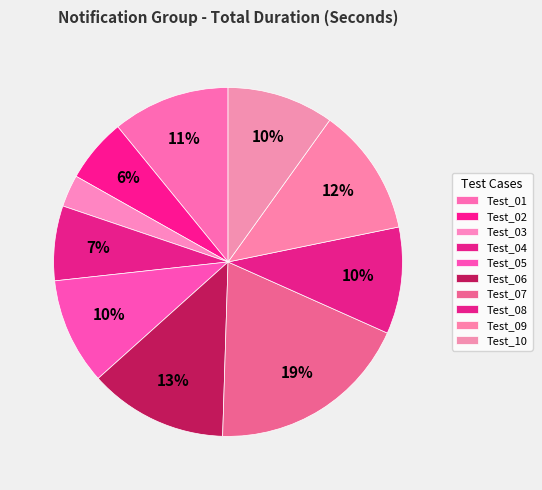

What is the ratio of the value at Test_06 to the value at Test_03?

4.3